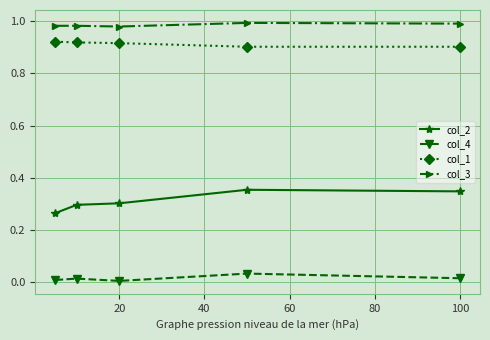

True or false: col_3 and col_4 intersect in this chart.

False